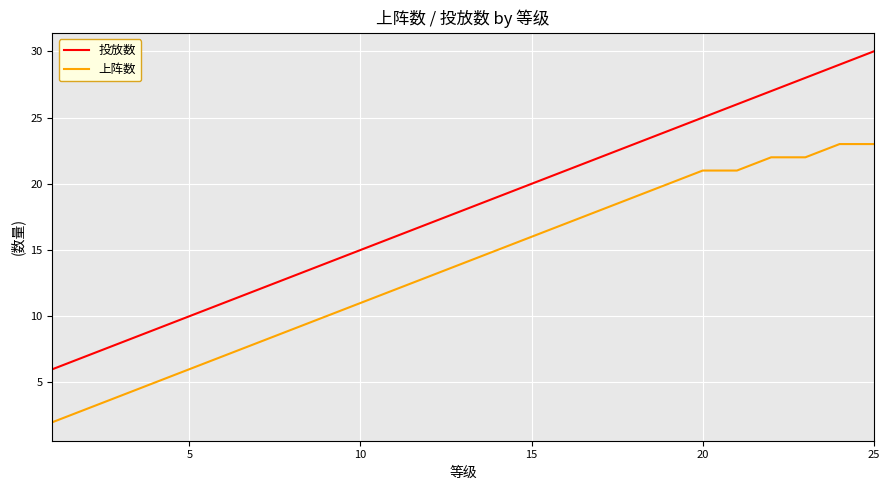

True or false: 上阵数 and 投放数 intersect in this chart.

False